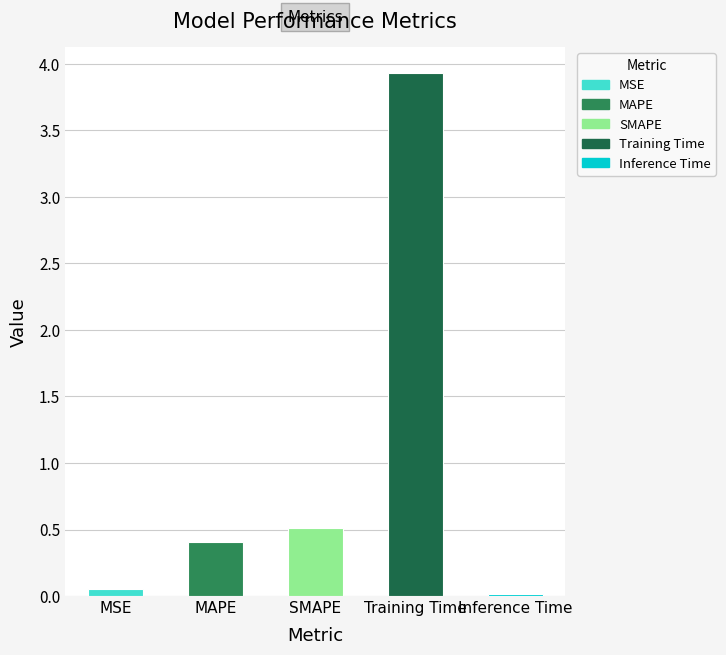

What position from the right is SMAPE?

3